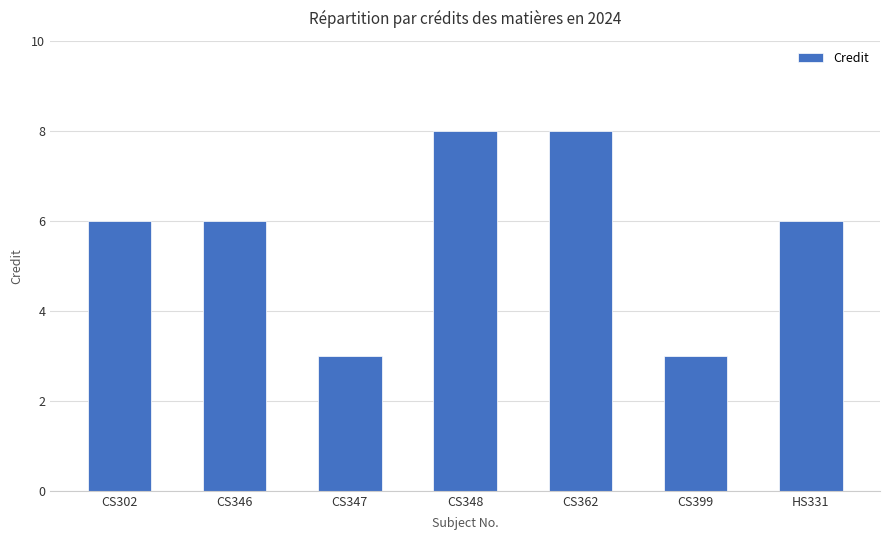

What is the change in value from CS346 to CS362?

+2